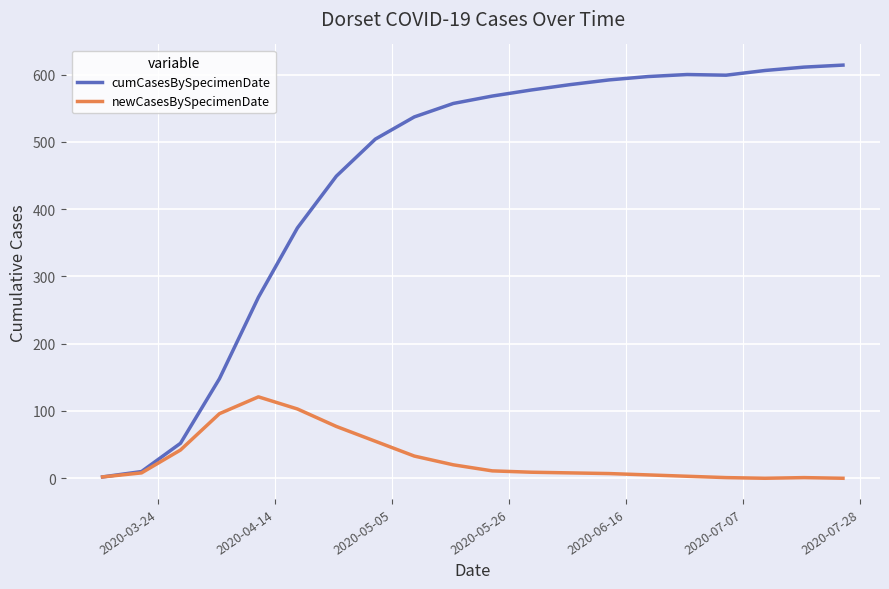

What is the sum of all newCasesBySpecimenDate values?

602